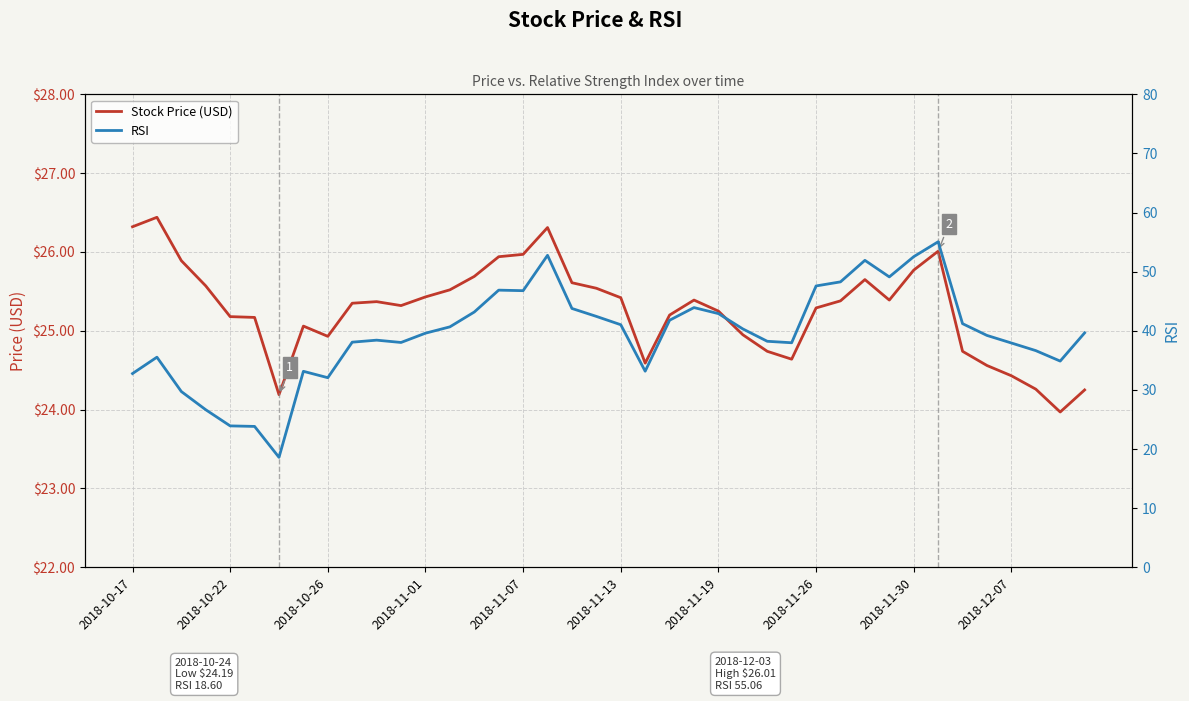

Read the Stock Price (USD) value at 15.

25.9